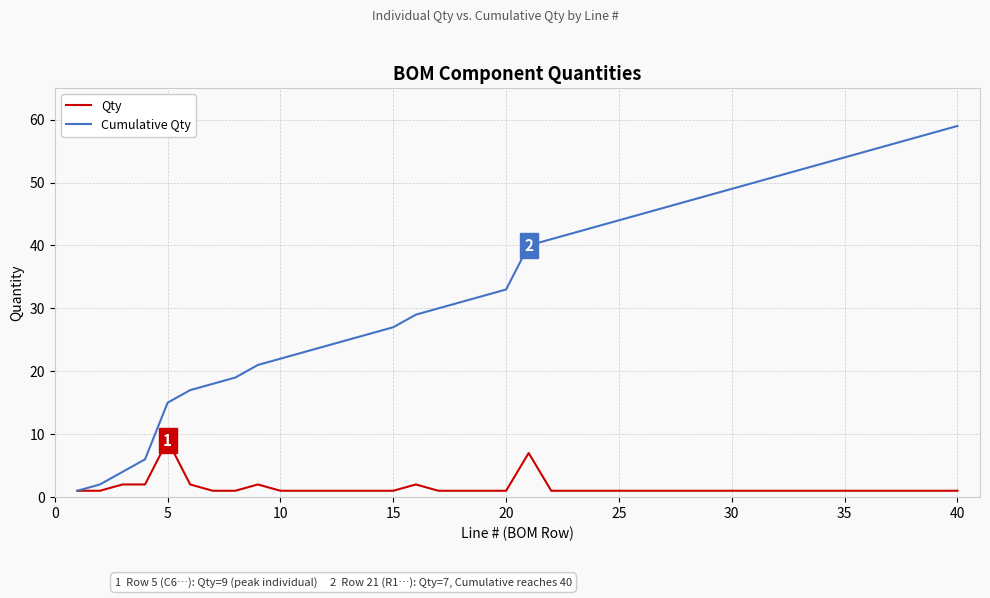

What is the maximum value for Cumulative Qty?

59